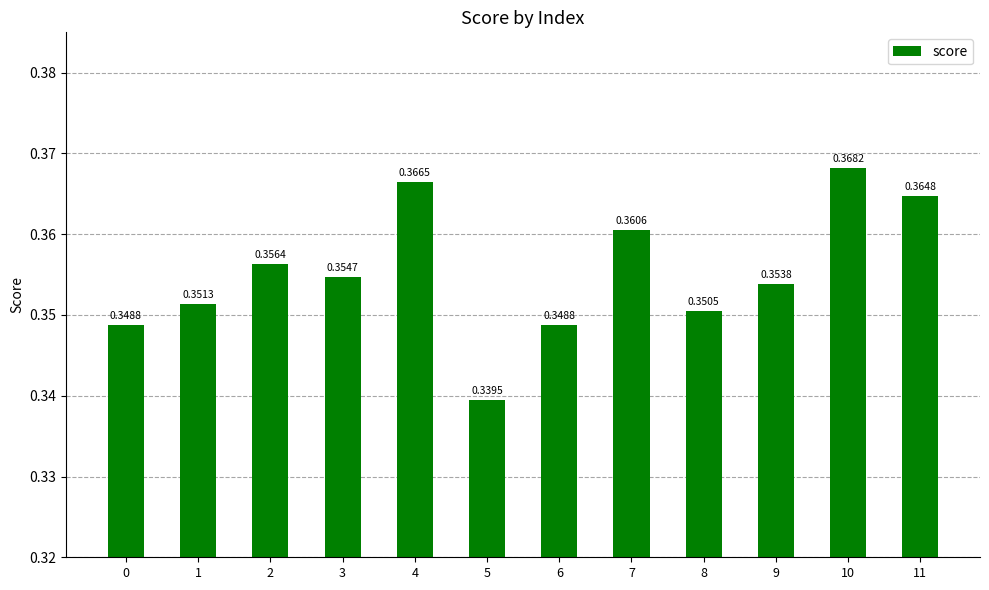

What is the sum of the values at 0 and 10?

0.7